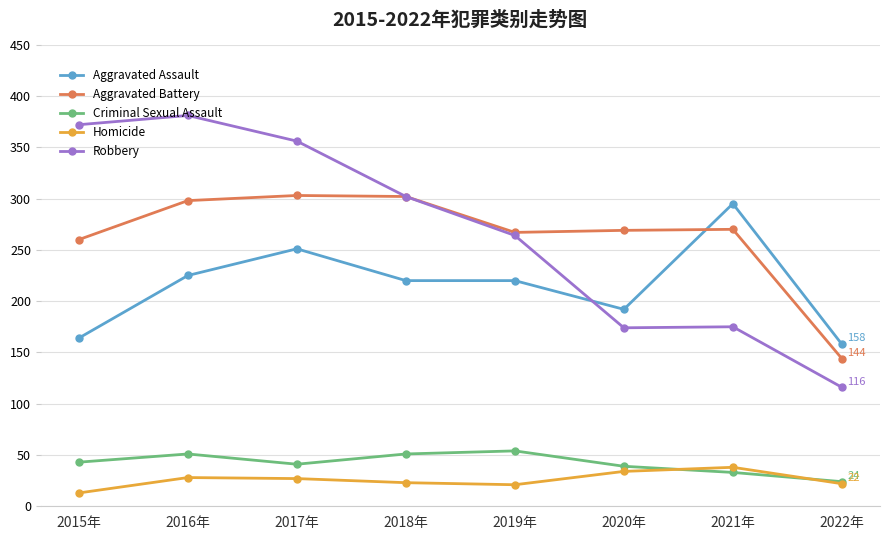

After their last crossing, which series has the higher values: Aggravated Assault or Aggravated Battery?

Aggravated Assault